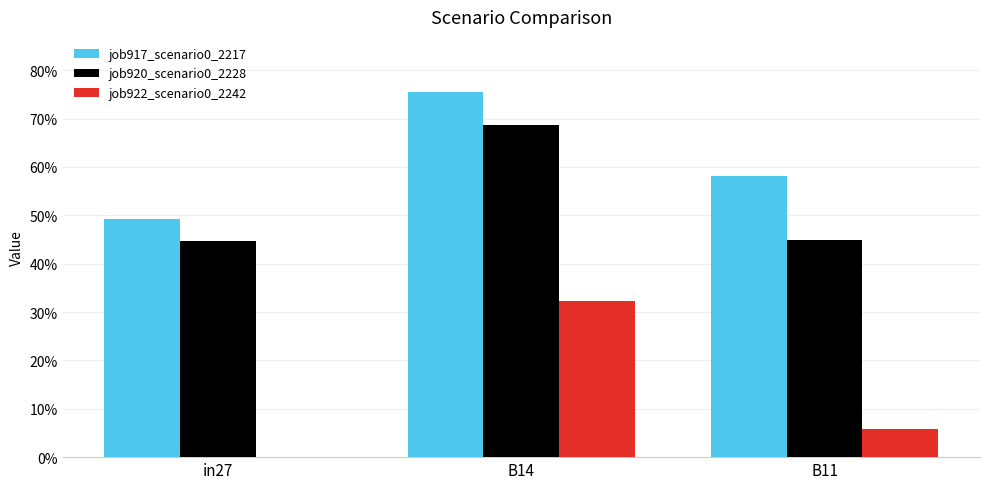

What is the total value across all series at B14?

1.8